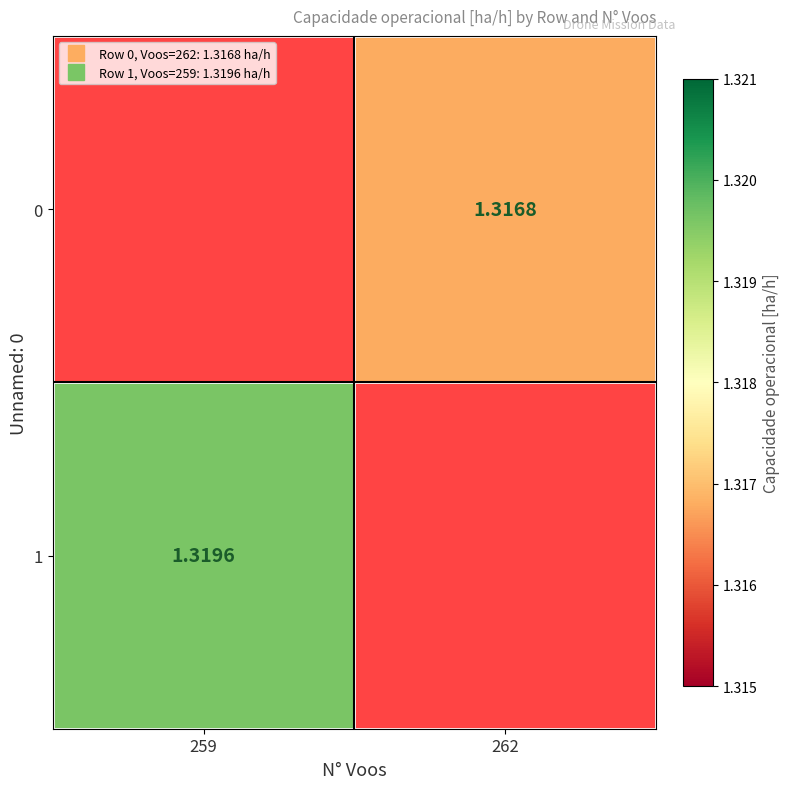

How many values in 1 are above zero?

1